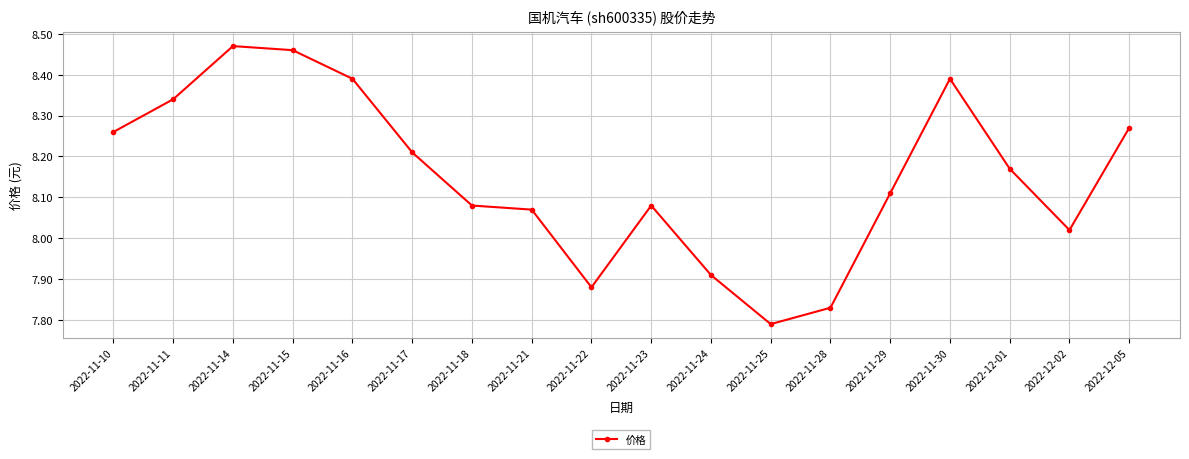

What is the label of the 1st point from the left?

2022-11-10